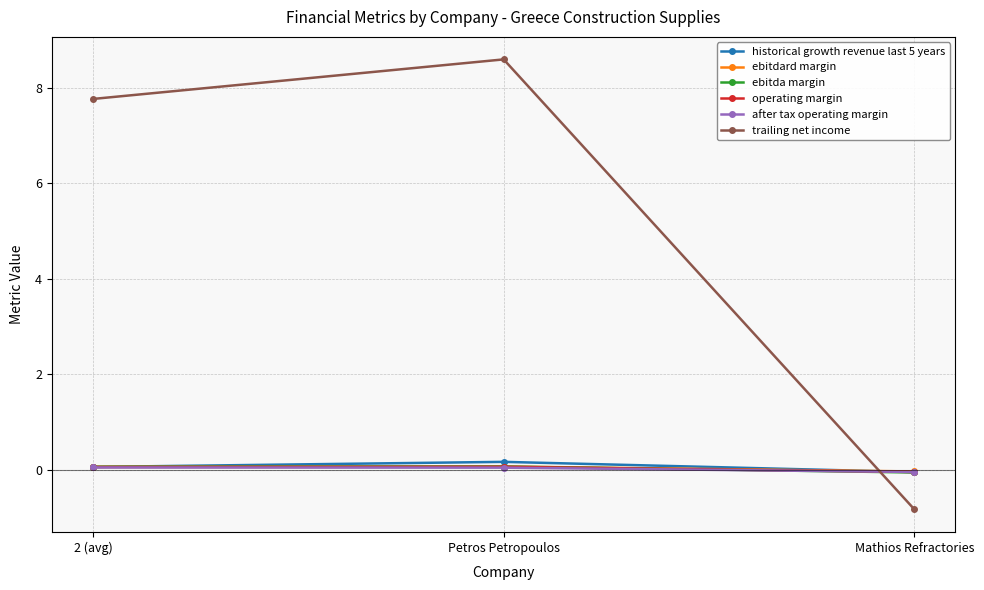

What is the label of the 3rd point from the left?

Mathios Refractories